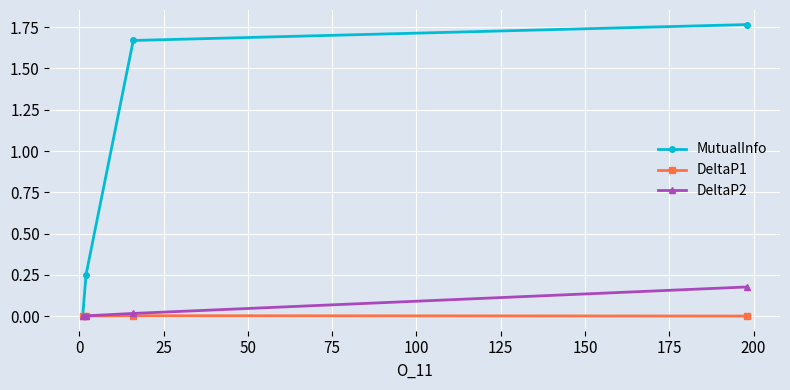

Rank the series by their maximum value, from highest to lowest.

MutualInfo, DeltaP2, DeltaP1